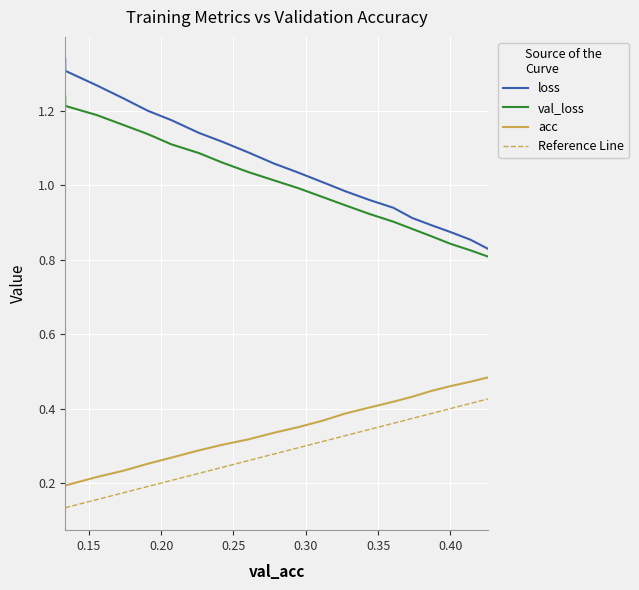

What is the difference between the second highest and minimum values in the loss series?

0.5